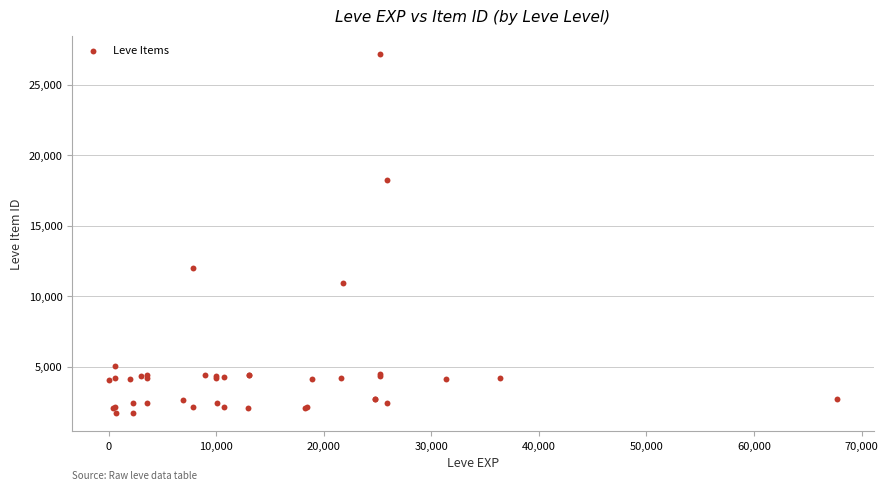

What Y value in the scatter plot is closest to 14448?

12018